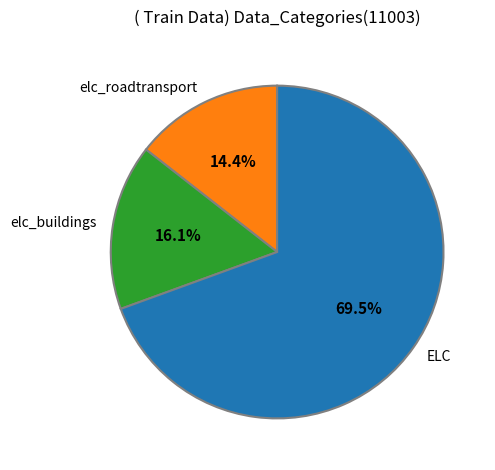

Which slice is the smallest?

elc_roadtransport